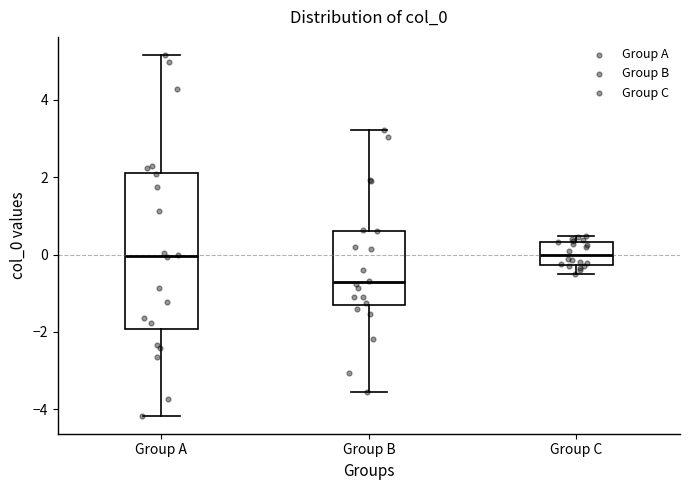

Which box is the tallest, from its lower edge to its upper edge?

Group A